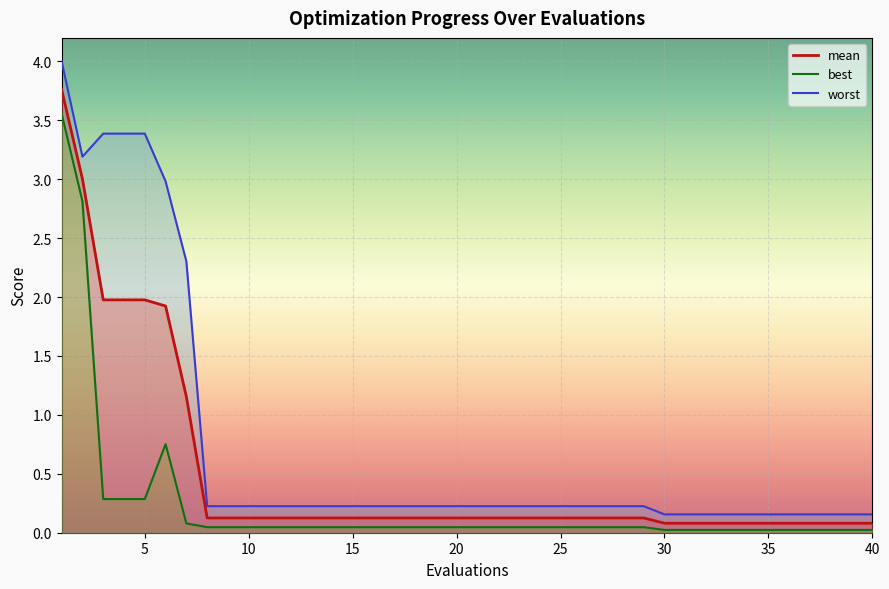

True or false: best and worst intersect in this chart.

False